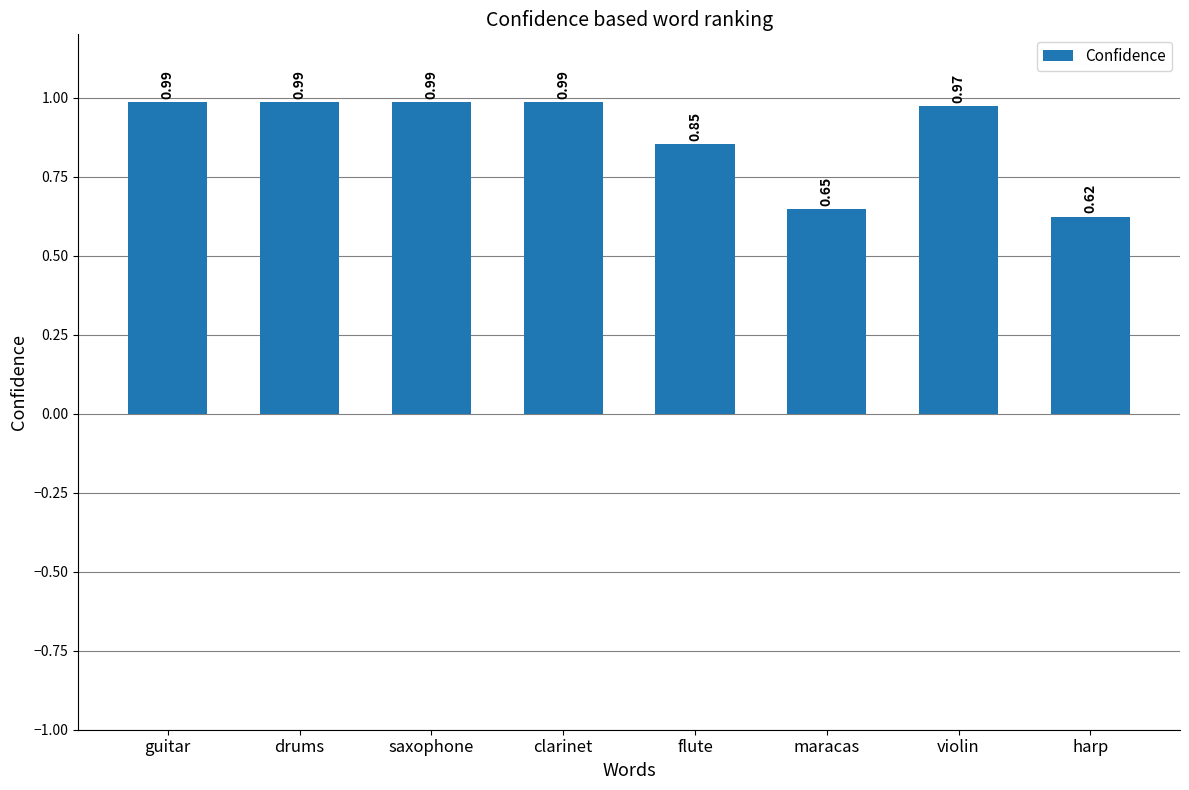

Which has a higher value, saxophone or violin?

saxophone